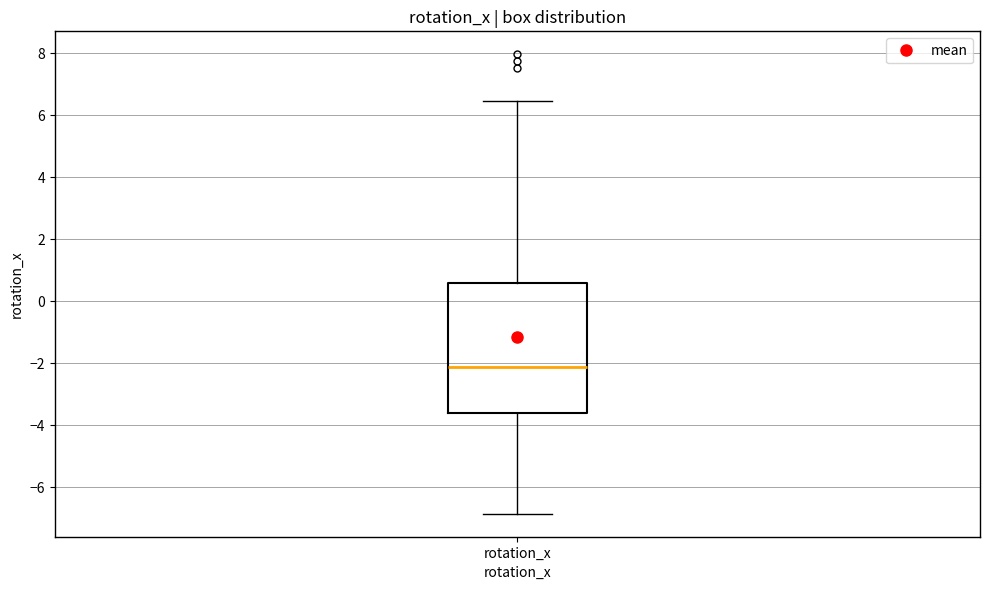

Where is the lower edge of the box for rotation_x on the y-axis? The values are not printed on the chart, so give them approximately, as read against the axis.

-3.6